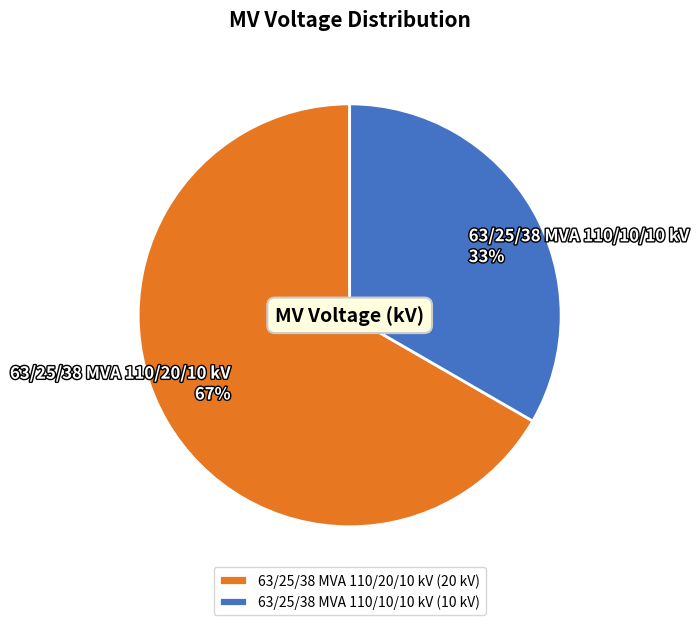

To the nearest percent, what portion does 63/25/38 MVA 110/10/10 kV represent?

33%